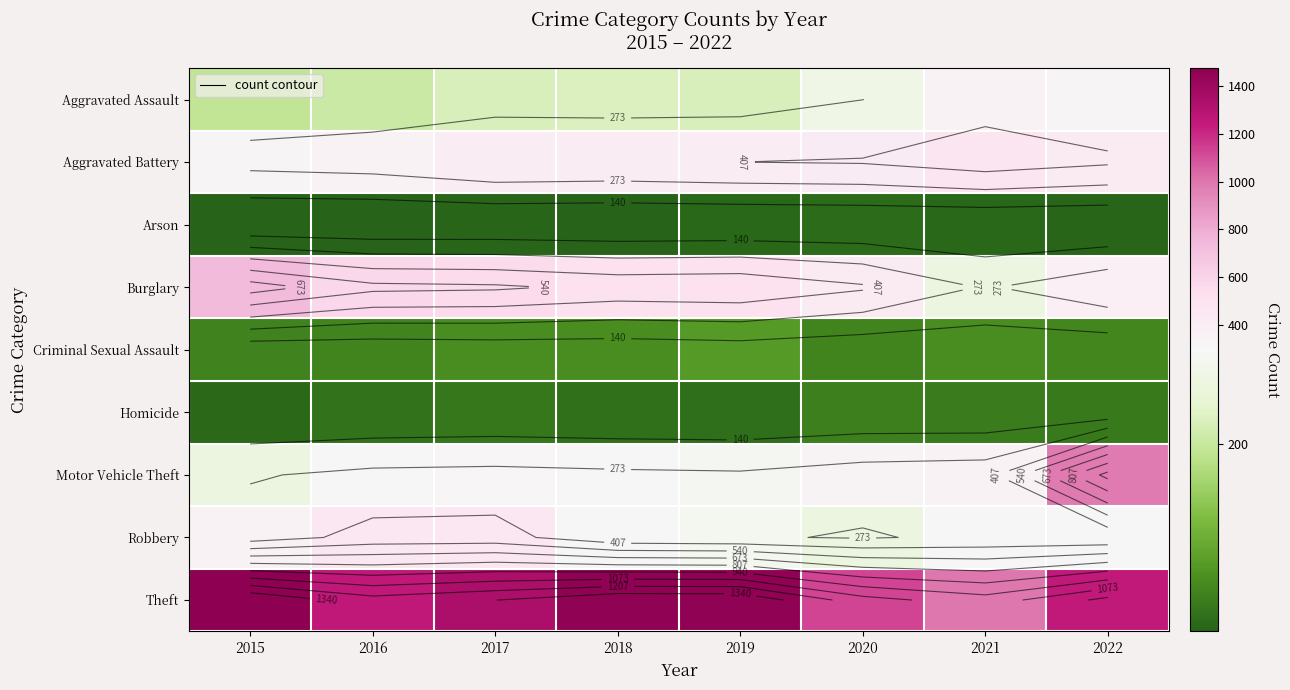

At how many categories does at least one series exceed 130?

8